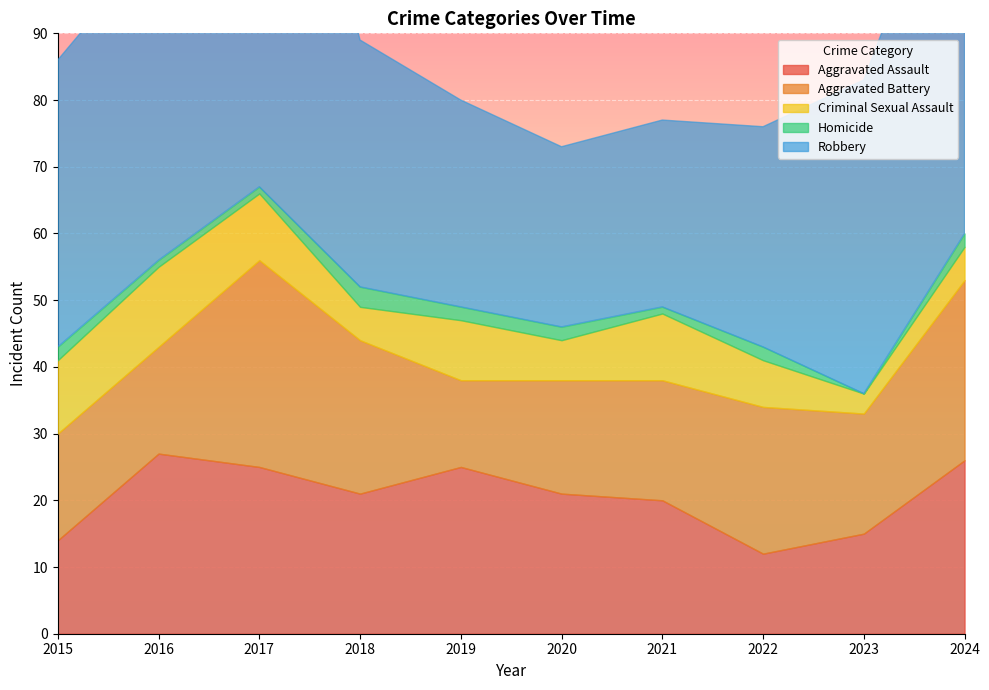

At which category does Aggravated Battery reach its first local valley?

2019